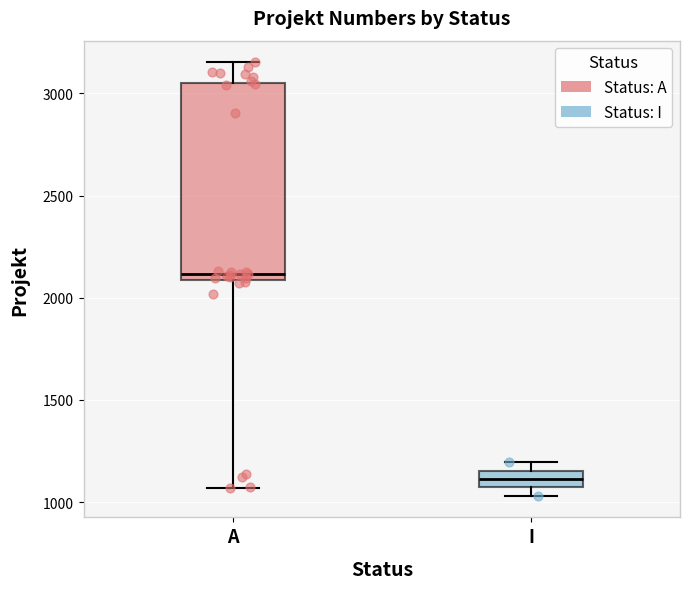

Reading left to right, transcribe this box plot: for each box, give where its median line is, the range the box spans, and where its two whiskers end, as read against the y-axis. The values are not printed on the chart, so give them approximately, as read against the axis.

A: median 2100 (just above the box's lower edge), box 2100 to 3050, whiskers 1050 to 3150
I: median 1100, box 1050 to 1150, whiskers 1050 (just below the box's lower edge) to 1200